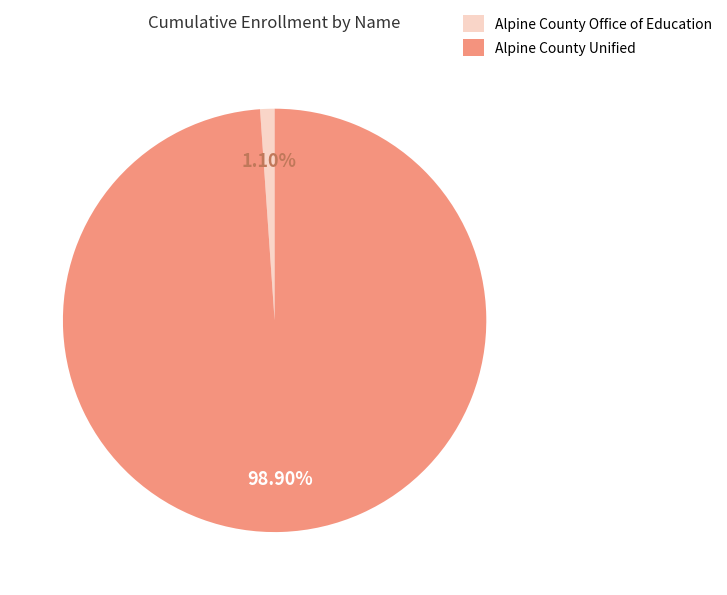

Is the sum of Alpine County Office of Education and Alpine County Unified greater than half?

Yes